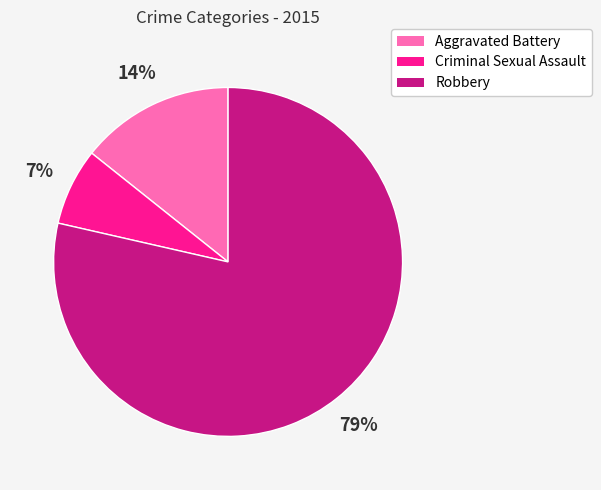

Count the number of slices in the pie.

3